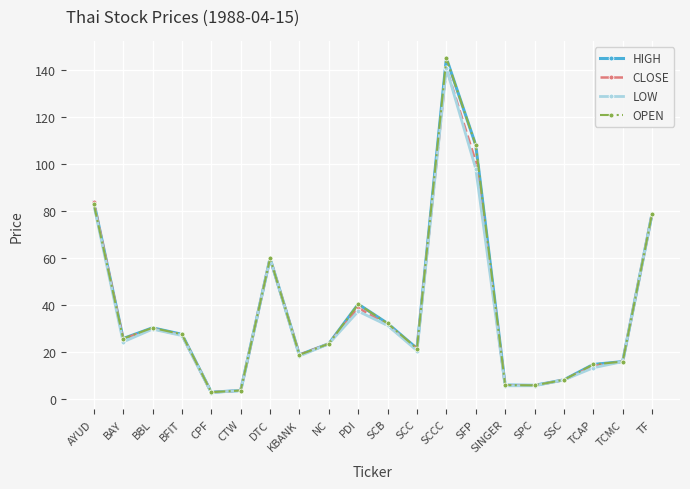

What is the total value across all series at CTW?

14.6